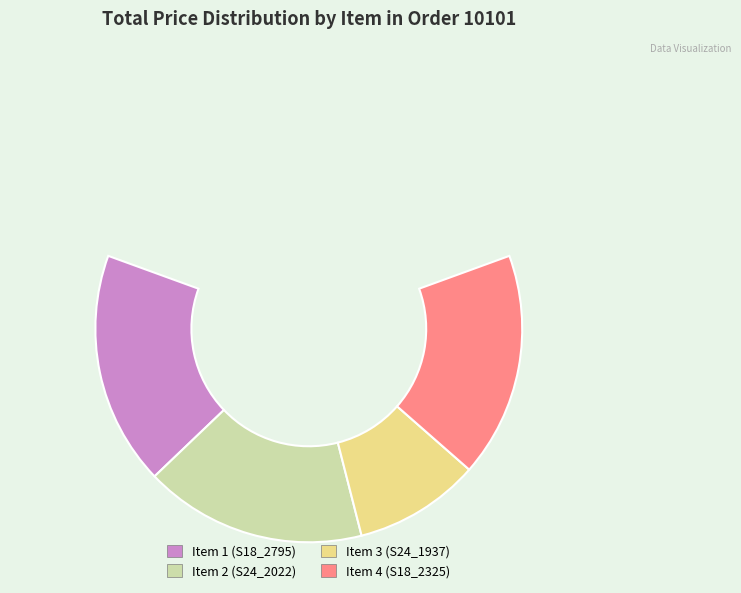

Is there any slice that represents more than half of the pie?

No